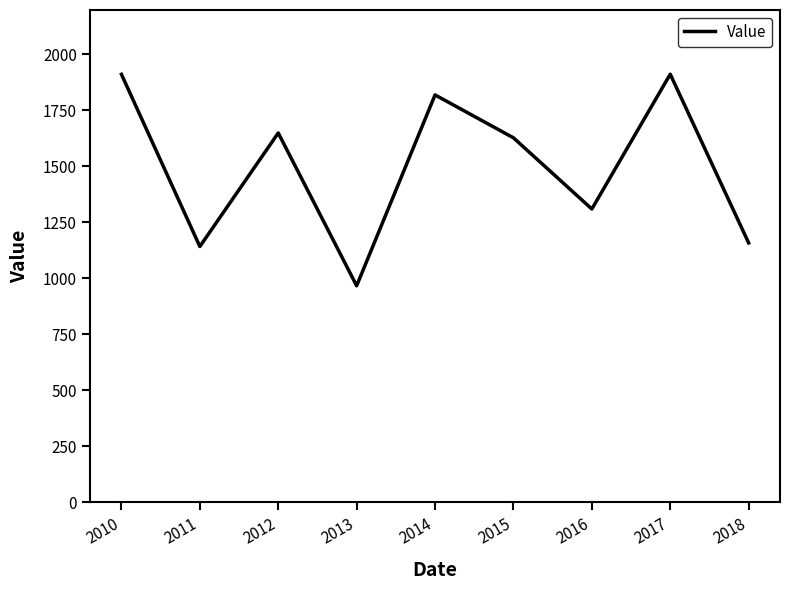

The chart shows a value of 966.4 at 2013. True or false?

True